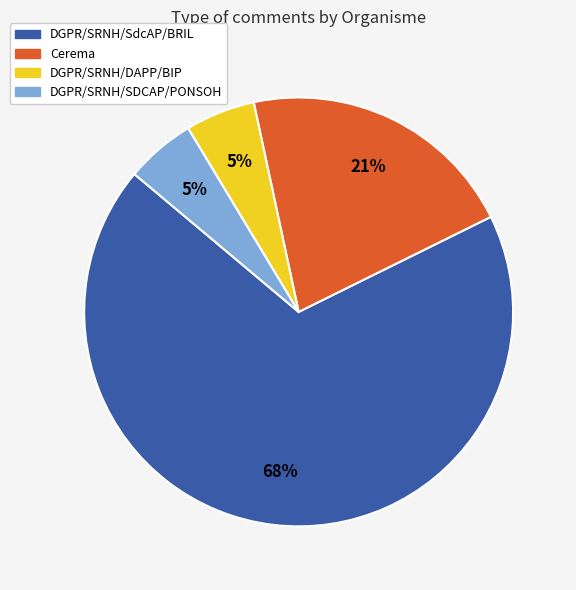

Which category has the biggest portion of the pie?

DGPR/SRNH/SdcAP/BRIL